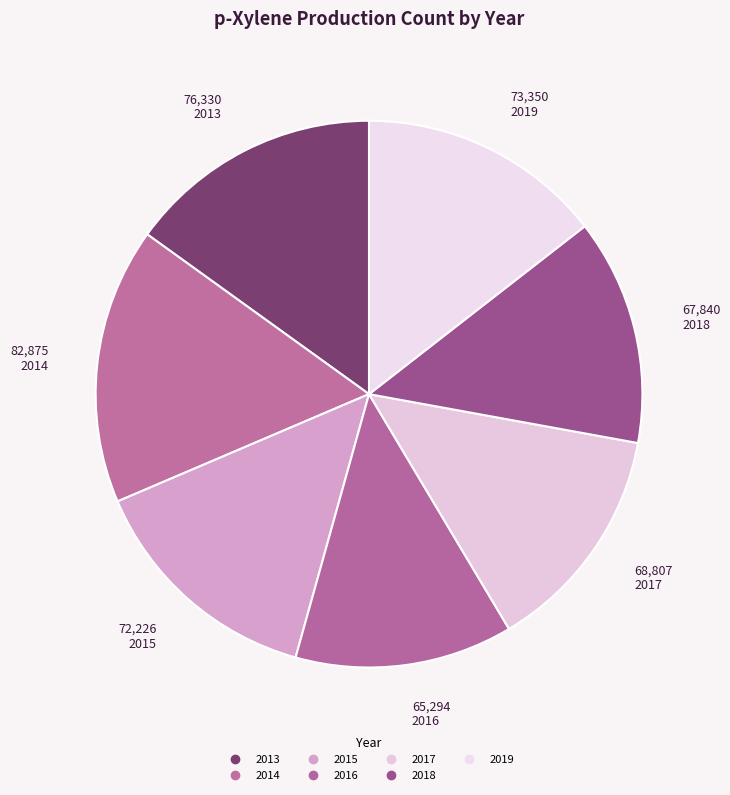

How many slices are in this pie chart?

7